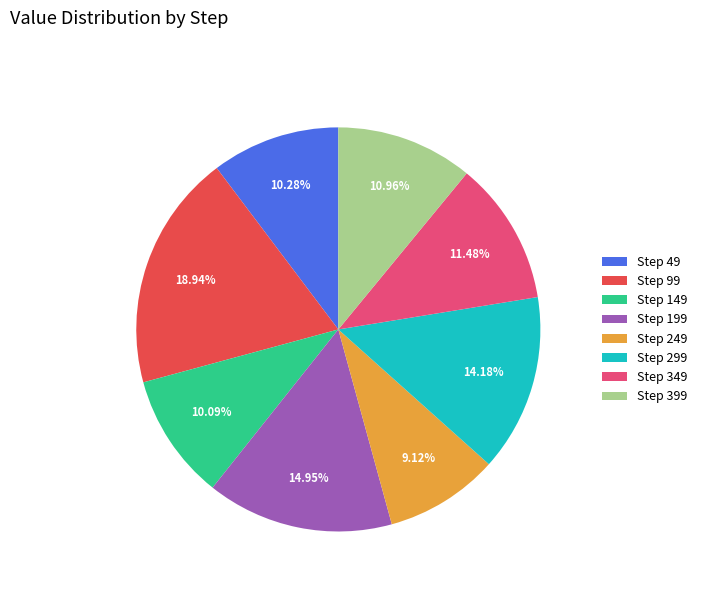

Is the sum of Step 149 and Step 399 greater than half?

No